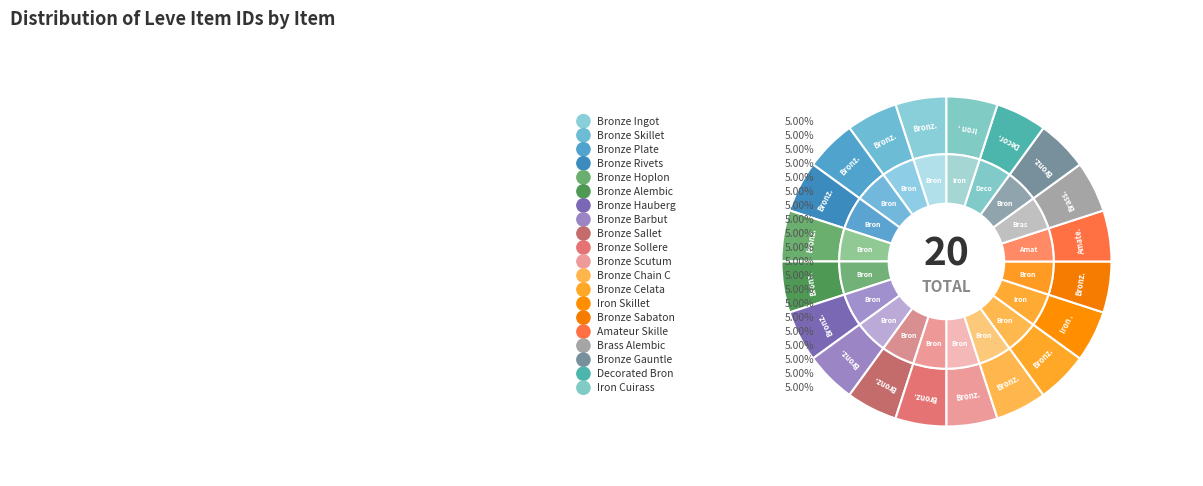

Is it true that Bronze Gauntlets is 1% of the pie?

False